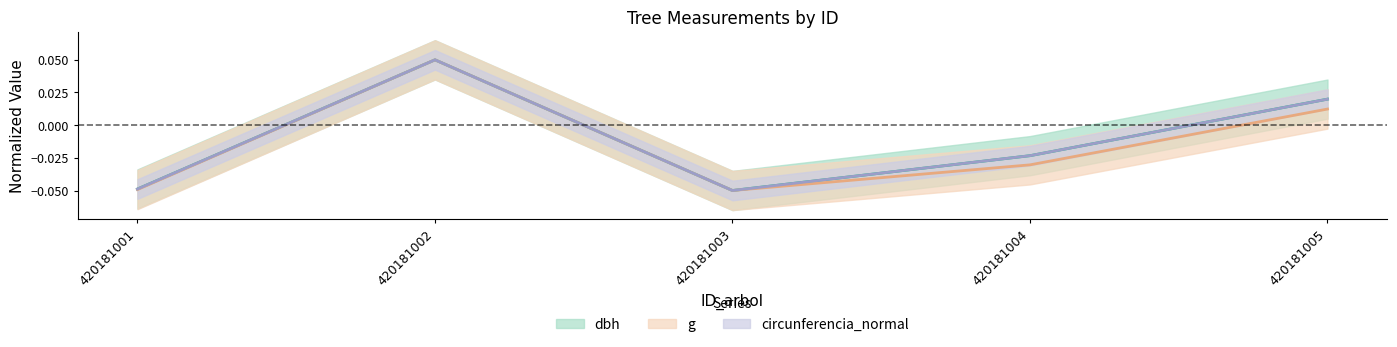

At how many categories does at least one series exceed 0?

2